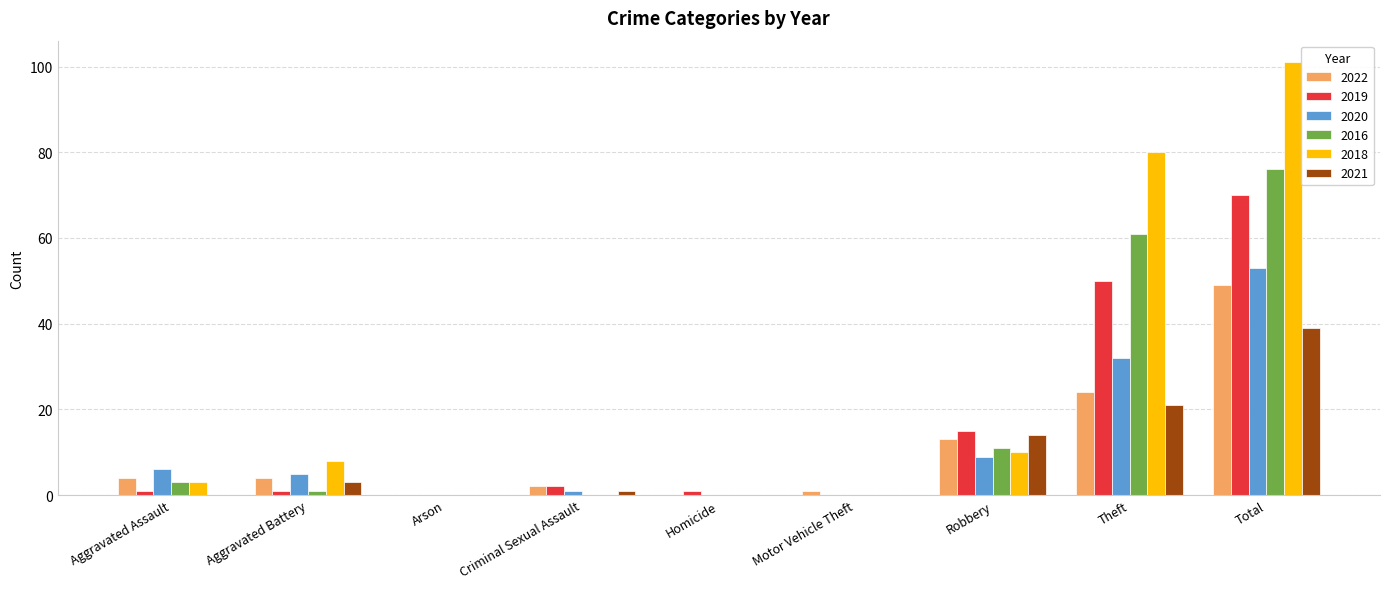

Which category has the highest value in the 2021 series?

Total